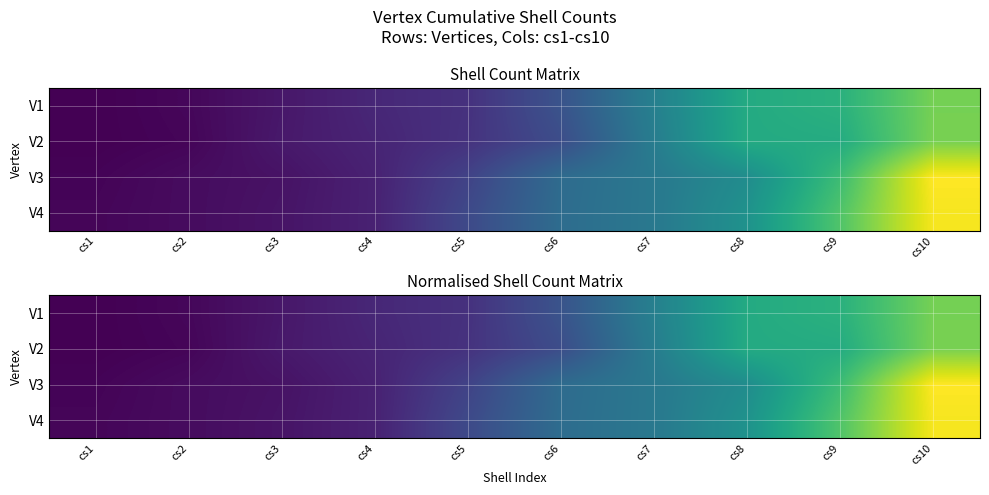

At which label does V2 reach its peak?

cs10